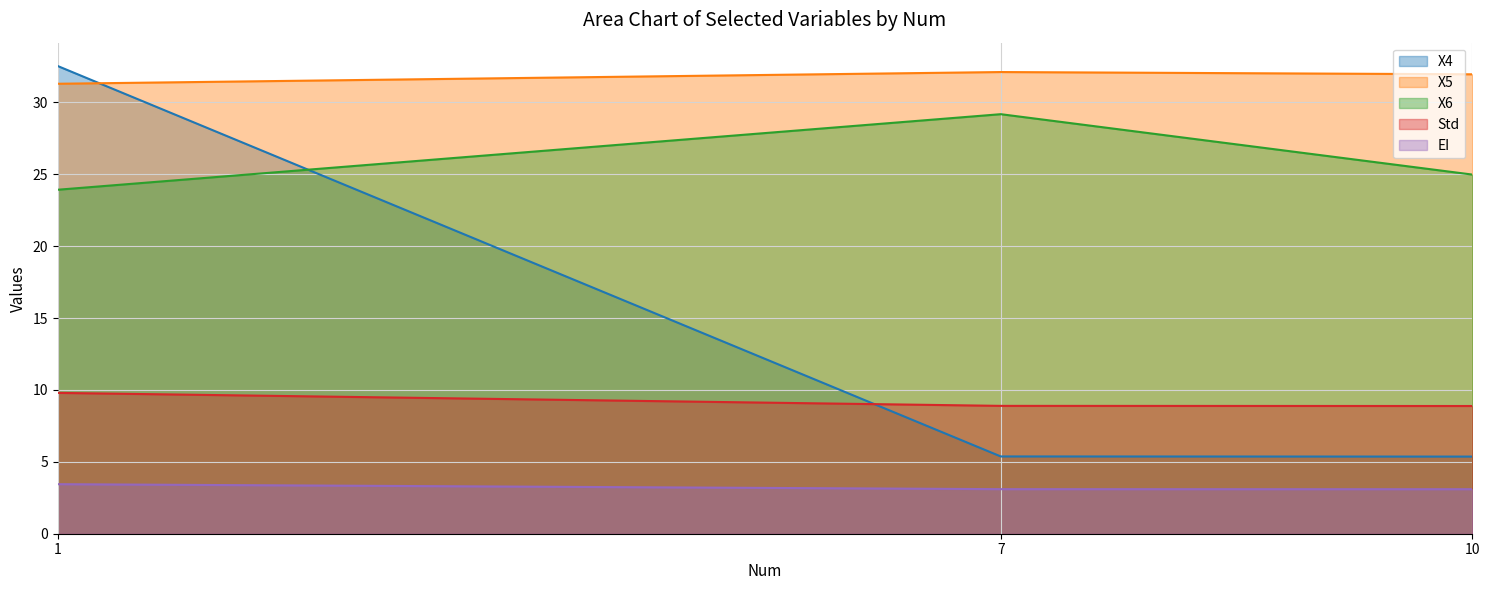

Reading left to right, what are all the values shown in this chart?

X4: 32.5	5.4	5.4
X5: 31.3	32.1	32.0
X6: 23.9	29.2	25.0
Std: 9.8	8.9	8.9
EI: 3.4	3.1	3.1